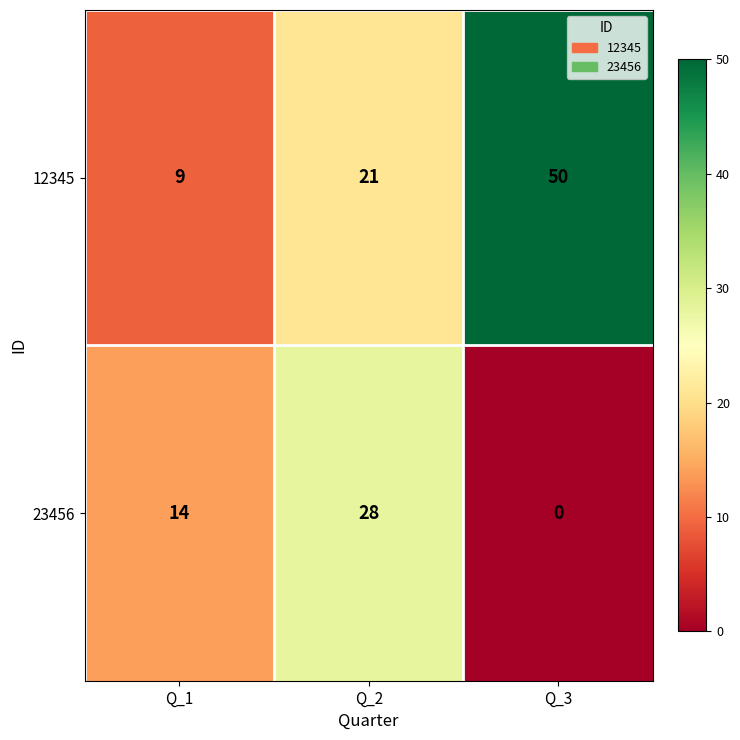

The value of 12345 at Q_1 is 9. True or false?

True